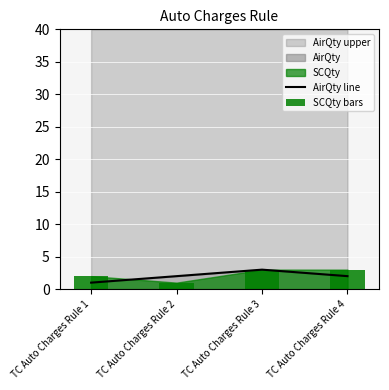

Which has a higher value, TC Auto Charges Rule 1 or TC Auto Charges Rule 4?

TC Auto Charges Rule 4